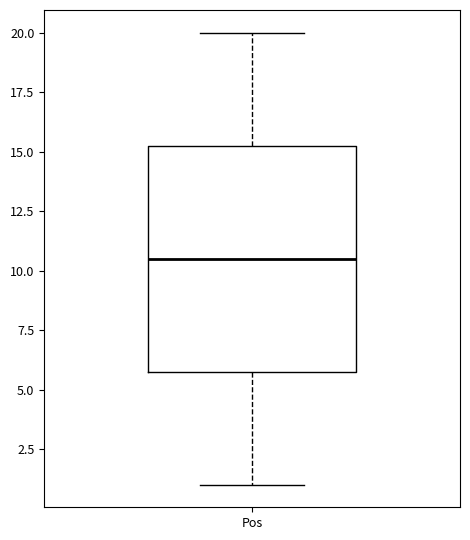

Transcribe this box plot: give where the median line is, the range the box spans, and where the two whiskers end, as read against the y-axis. The values are not printed on the chart, so give them approximately, as read against the axis.

median 10.5, box 6.0 to 15.5, whiskers 1.0 to 20.0